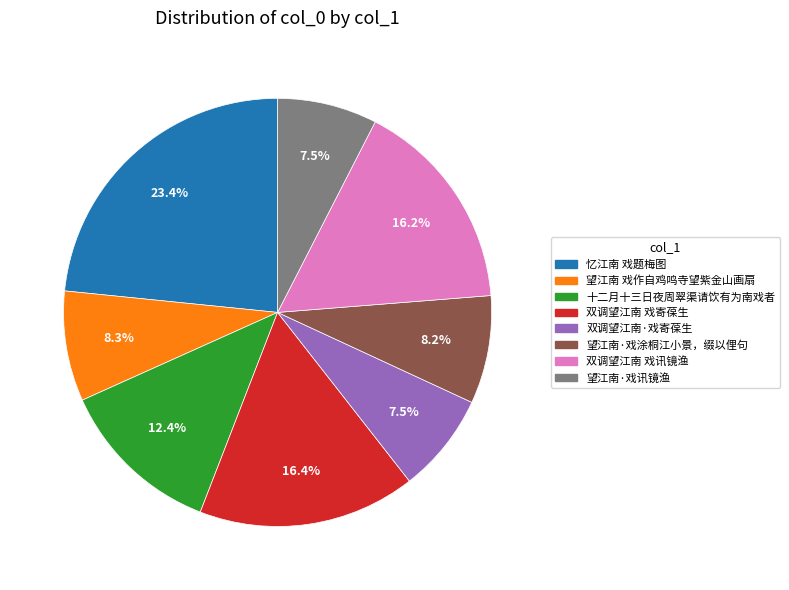

True or false: 双调望江南·戏寄葆生 accounts for 2% of the total.

False